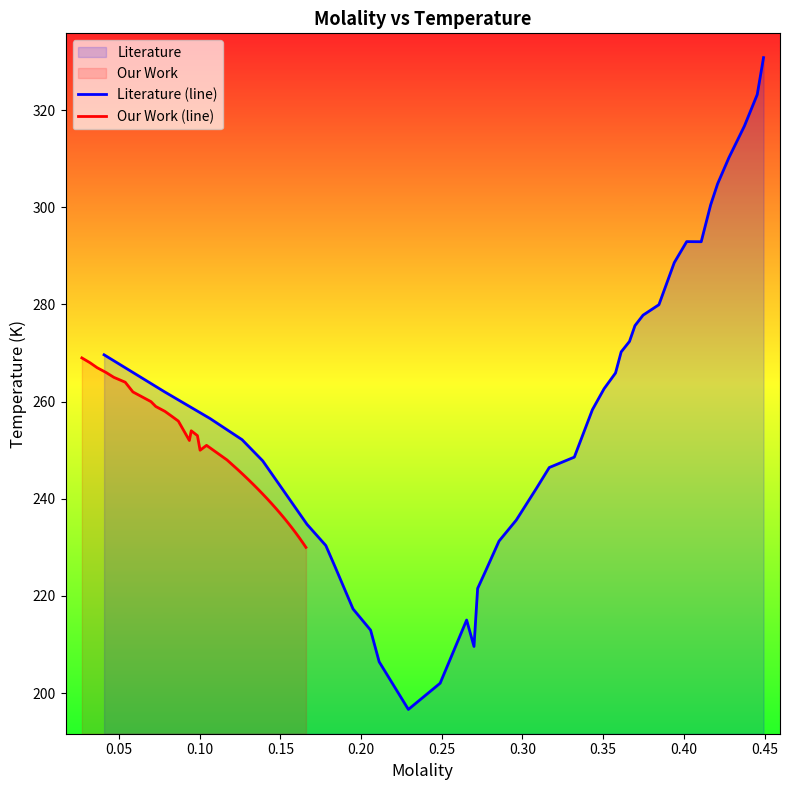

What is the minimum value for Our Work (line)?

230